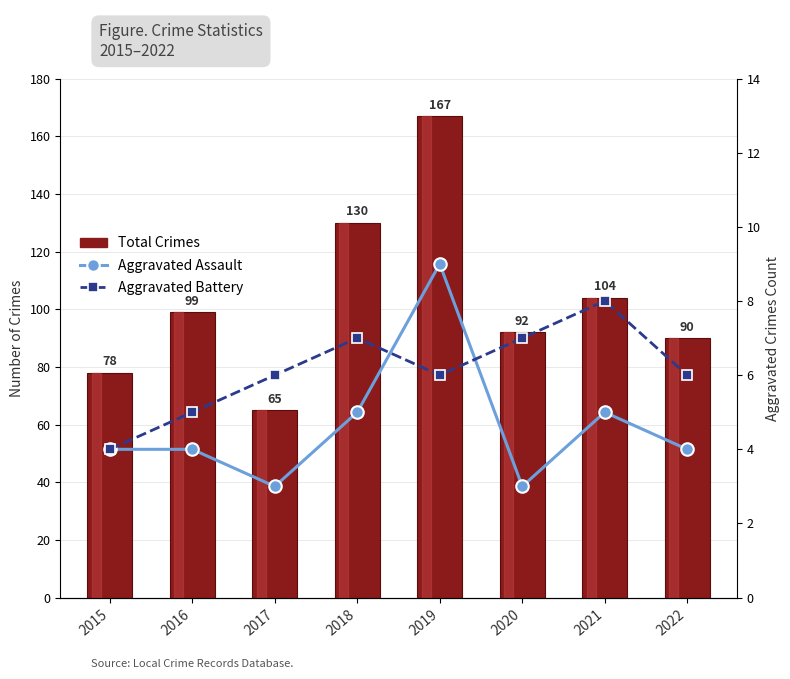

At which category is the sum across all series the highest?

2019